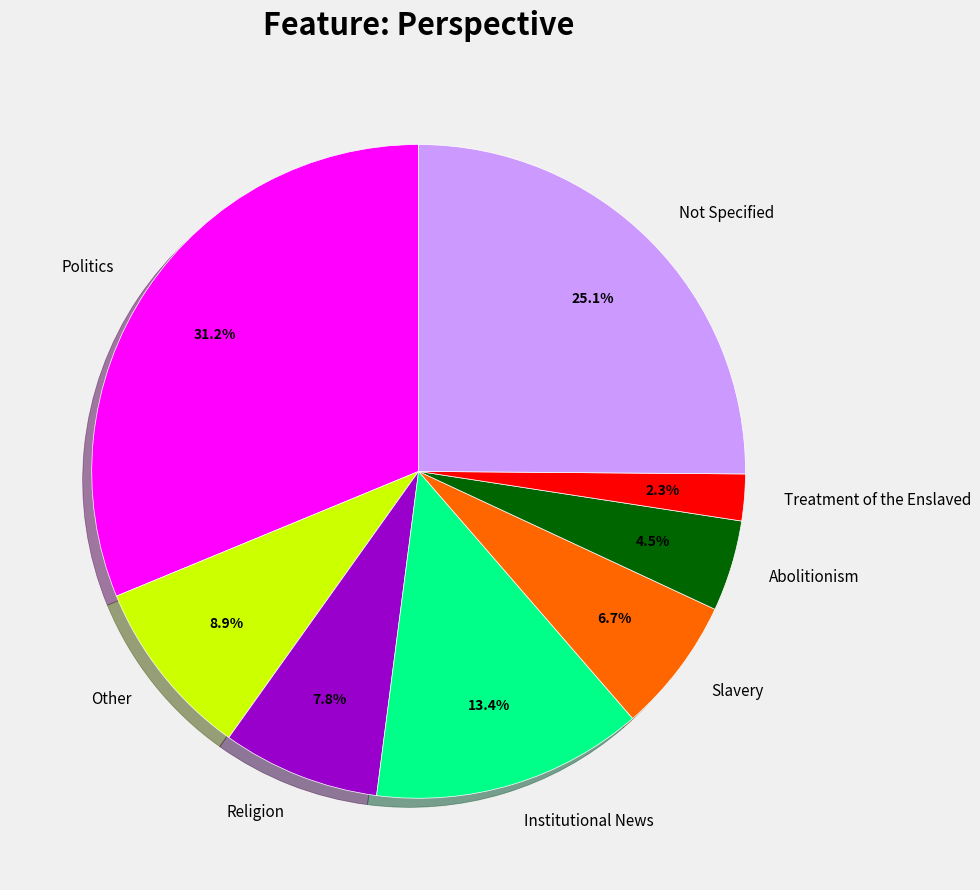

Is there a majority slice in this chart?

No